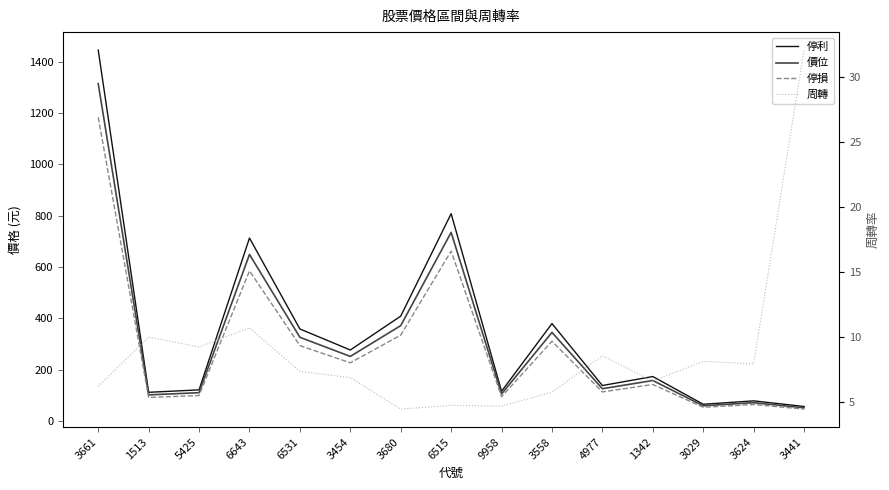

What are all the series names shown in the legend?

停利, 價位, 停損, 周轉